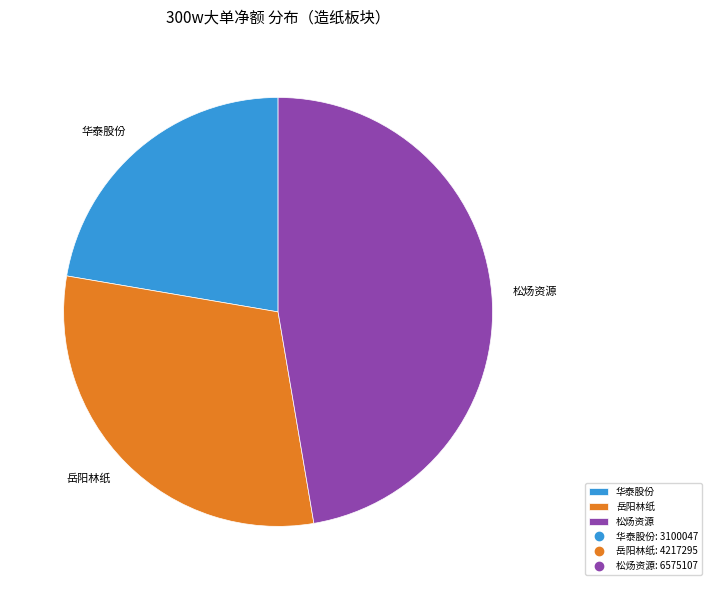

Is there any slice that represents more than half of the pie?

No